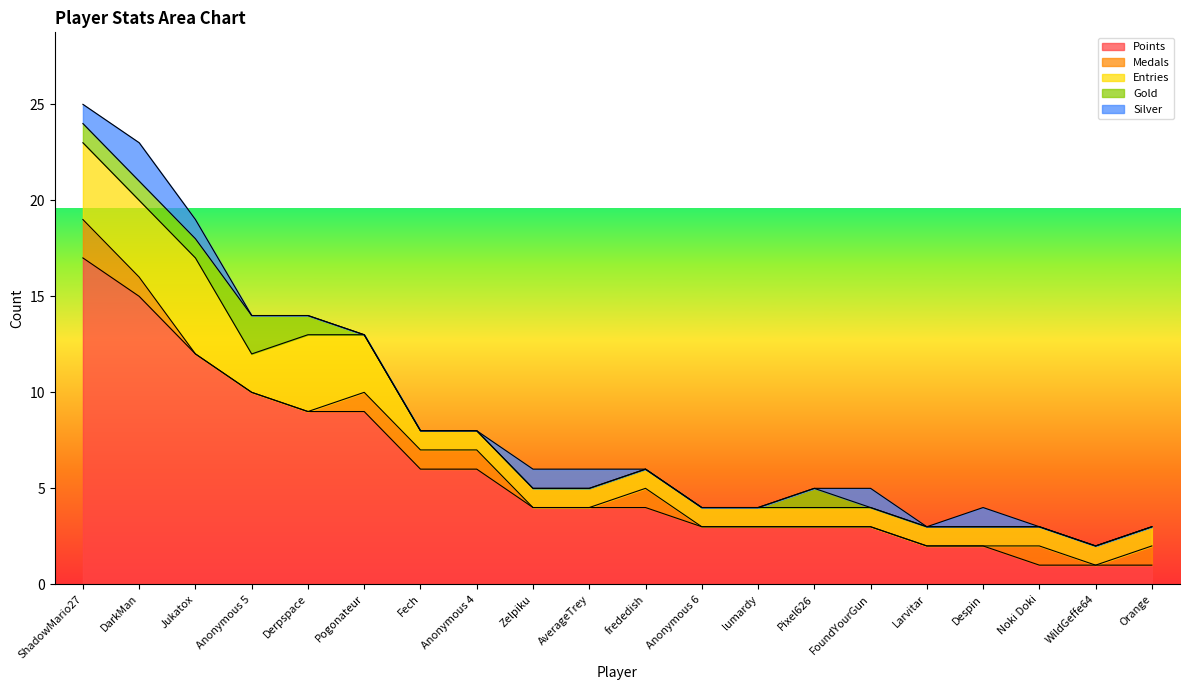

Reading left to right, extract all data points from this chart.

Points: ShadowMario27=17	DarkMan=15	Jukatox=12	Anonymous 5=10	Derpspace=9	Pogonateur=9	Fech=6	Anonymous 4=6	Zelpiku=4	AverageTrey=4	frededish=4	Anonymous 6=3	lumardy=3	Pixel626=3	FoundYourGun=3	Larvitar=2	Despin=2	Noki Doki=1	WildGeffe64=1	Orange=1
Medals: ShadowMario27=2	DarkMan=1	Jukatox=0	Anonymous 5=0	Derpspace=0	Pogonateur=1	Fech=1	Anonymous 4=1	Zelpiku=0	AverageTrey=0	frededish=1	Anonymous 6=0	lumardy=0	Pixel626=0	FoundYourGun=0	Larvitar=0	Despin=0	Noki Doki=1	WildGeffe64=0	Orange=1
Entries: ShadowMario27=4	DarkMan=4	Jukatox=5	Anonymous 5=2	Derpspace=4	Pogonateur=3	Fech=1	Anonymous 4=1	Zelpiku=1	AverageTrey=1	frededish=1	Anonymous 6=1	lumardy=1	Pixel626=1	FoundYourGun=1	Larvitar=1	Despin=1	Noki Doki=1	WildGeffe64=1	Orange=1
Gold: ShadowMario27=1	DarkMan=1	Jukatox=1	Anonymous 5=2	Derpspace=1	Pogonateur=0	Fech=0	Anonymous 4=0	Zelpiku=0	AverageTrey=0	frededish=0	Anonymous 6=0	lumardy=0	Pixel626=1	FoundYourGun=0	Larvitar=0	Despin=0	Noki Doki=0	WildGeffe64=0	Orange=0
Silver: ShadowMario27=1	DarkMan=2	Jukatox=1	Anonymous 5=0	Derpspace=0	Pogonateur=0	Fech=0	Anonymous 4=0	Zelpiku=1	AverageTrey=1	frededish=0	Anonymous 6=0	lumardy=0	Pixel626=0	FoundYourGun=1	Larvitar=0	Despin=1	Noki Doki=0	WildGeffe64=0	Orange=0